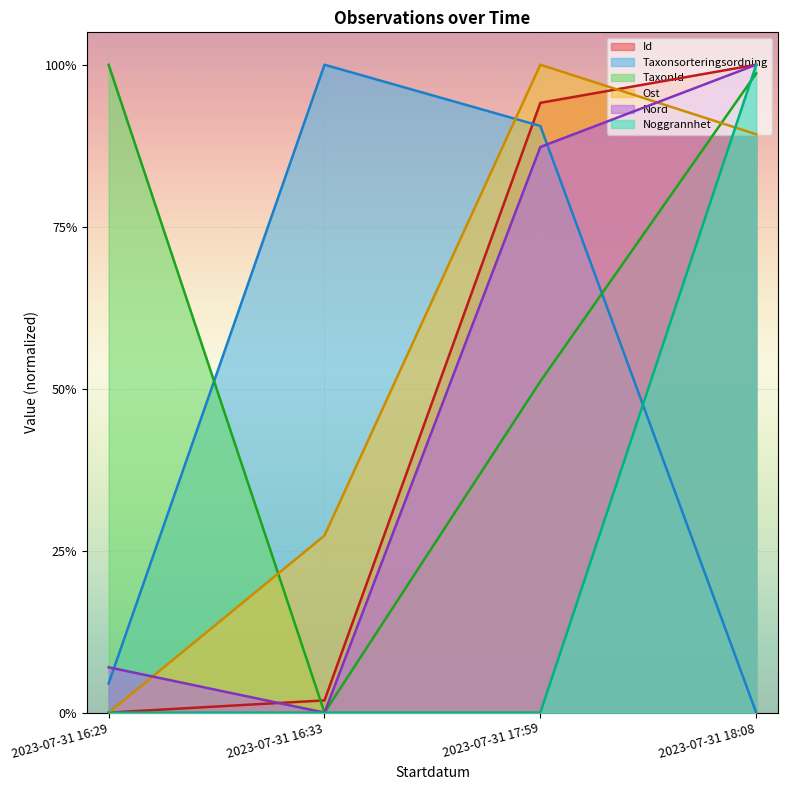

At which category does the chart reach its minimum across all series?

2023-07-31 16:29